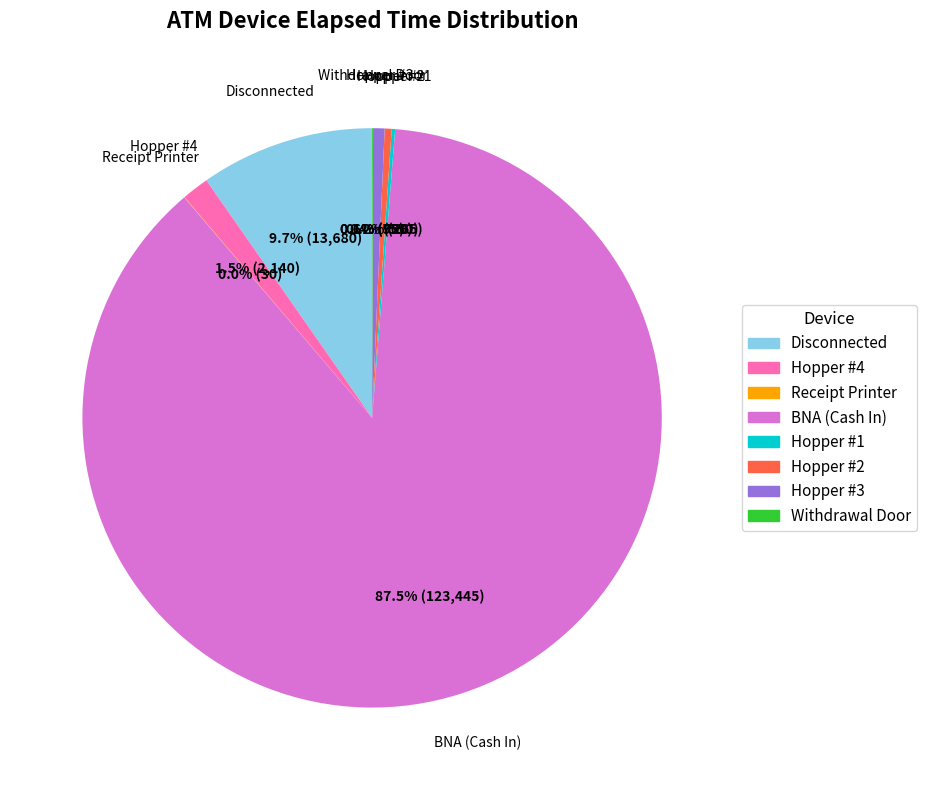

Which slice is the largest?

BNA (Cash In)